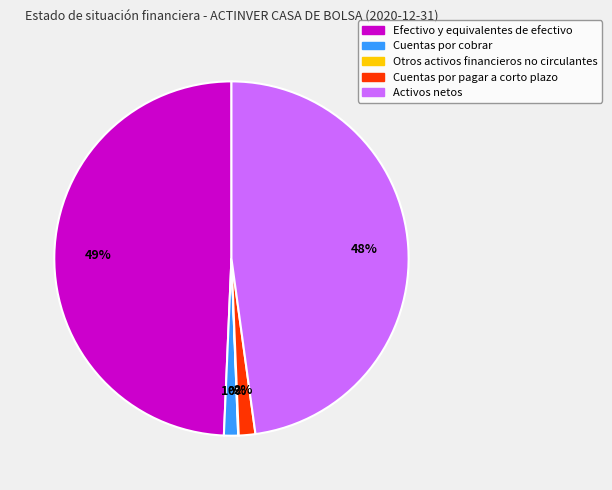

Combined, do Cuentas por pagar a corto plazo and Efectivo y equivalentes de efectivo account for over 50%?

Yes